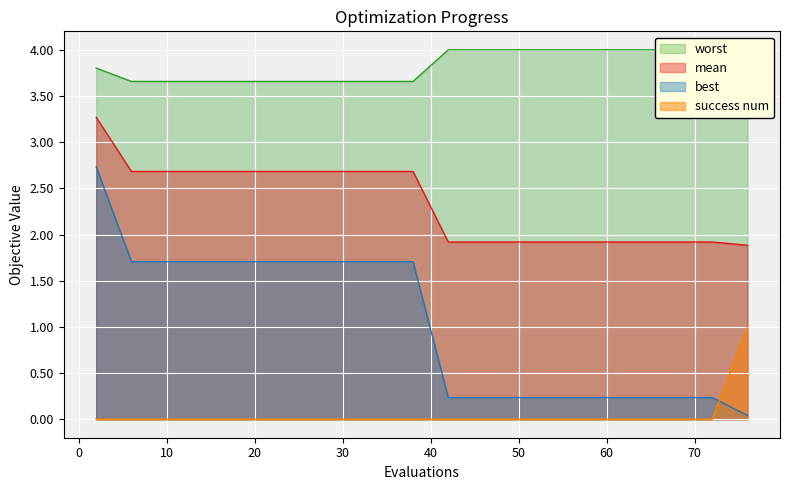

True or false: best and mean intersect in this chart.

False